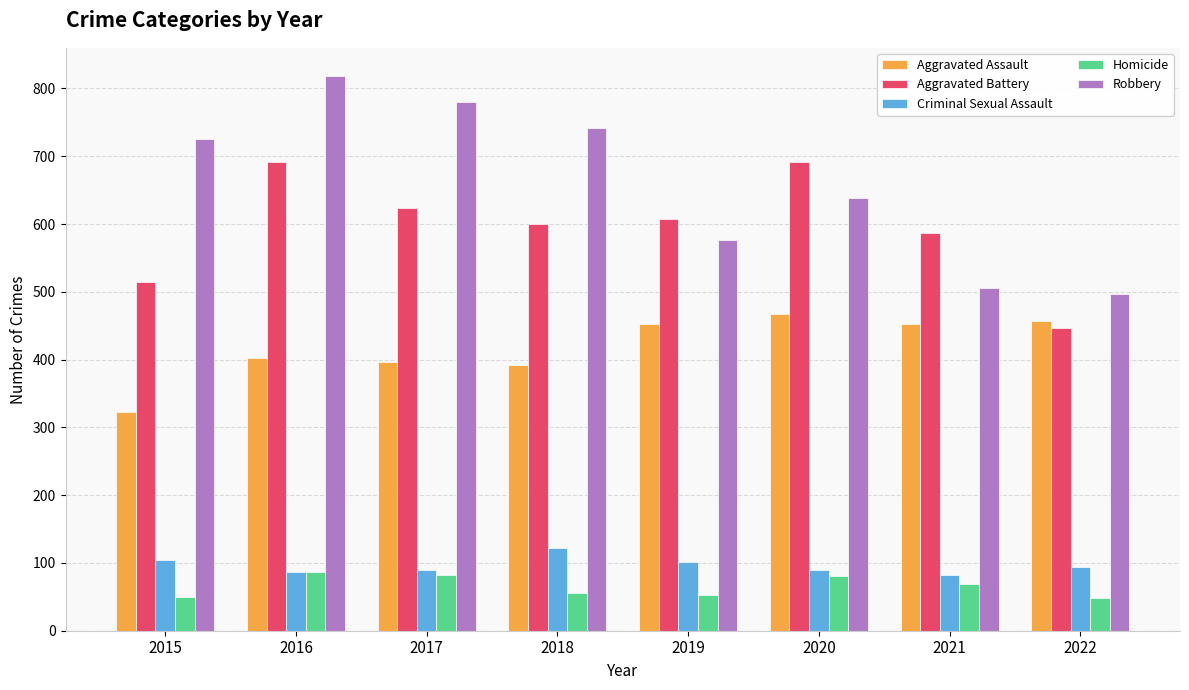

What is the spread (max minus min) of values at 2021?

518